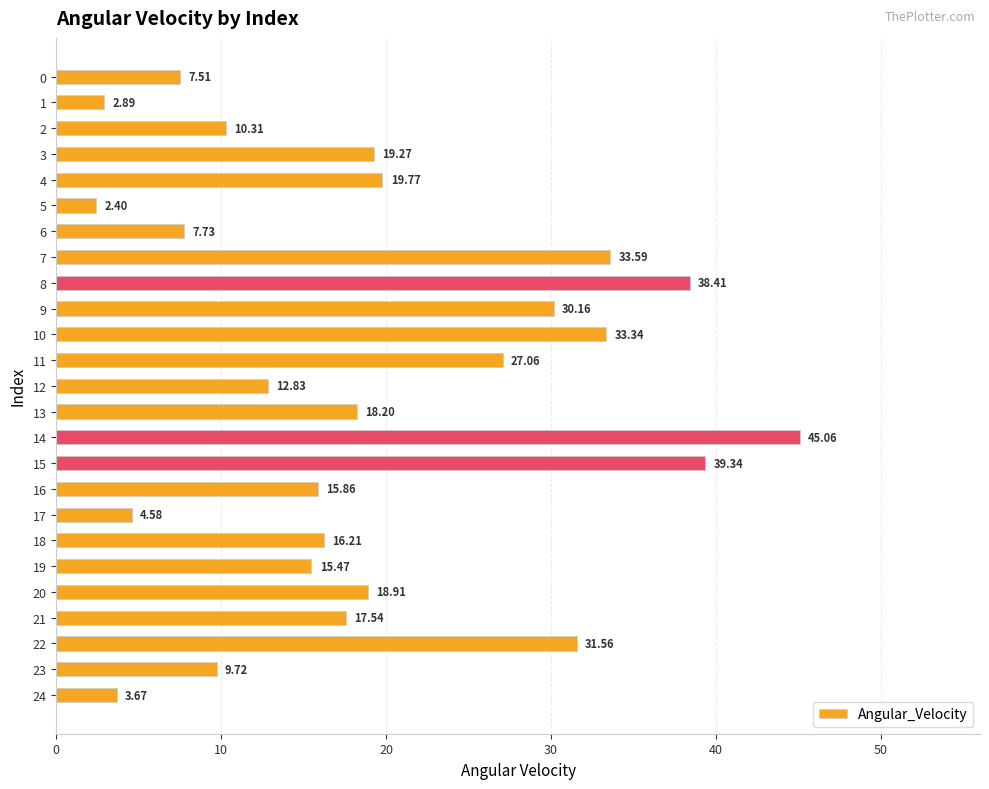

Rank the categories by value from highest to lowest.

14, 15, 8, 7, 10, 22, 9, 11, 4, 3, 20, 13, 21, 18, 16, 19, 12, 2, 23, 6, 0, 17, 24, 1, 5